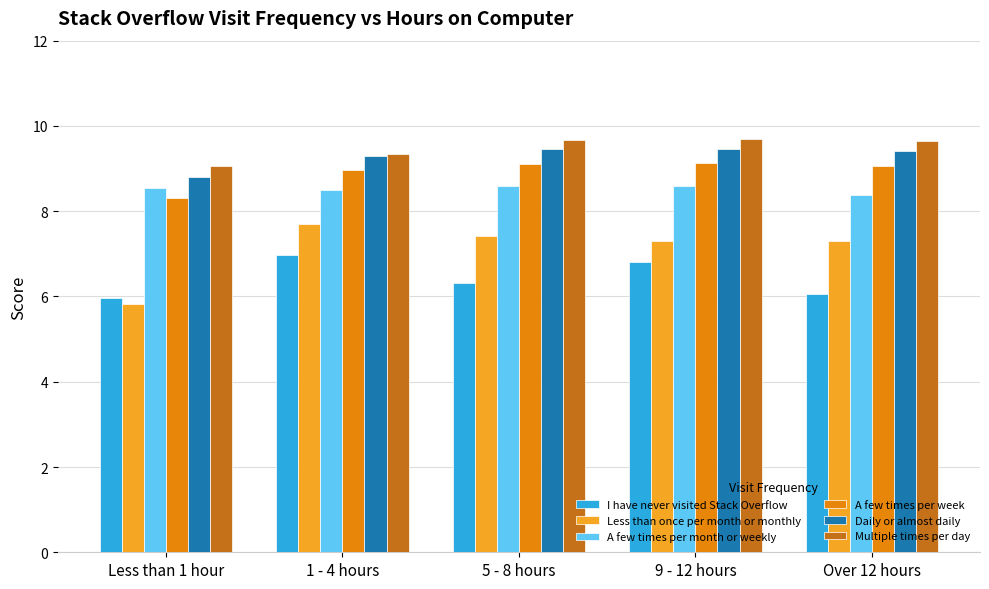

What is the minimum value shown in the chart?

5.8